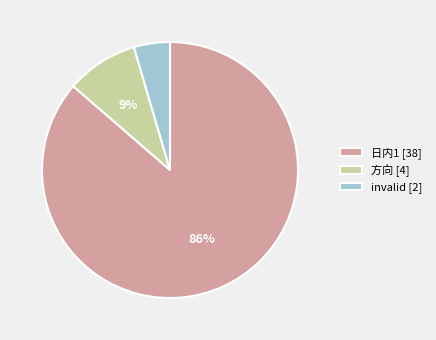

Rank the categories by value from lowest to highest.

invalid, 方向, 日内1